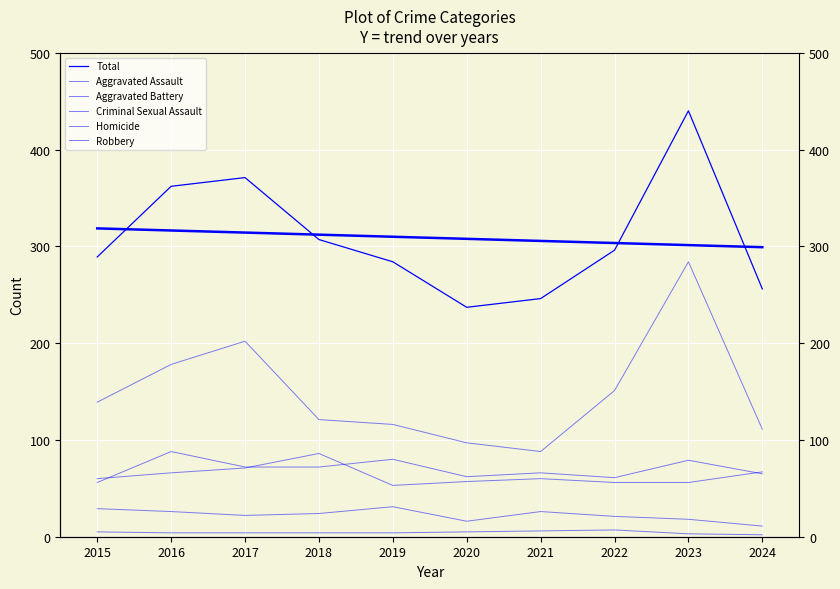

What is the difference between the Robbery values at 2021 and 2020?

9